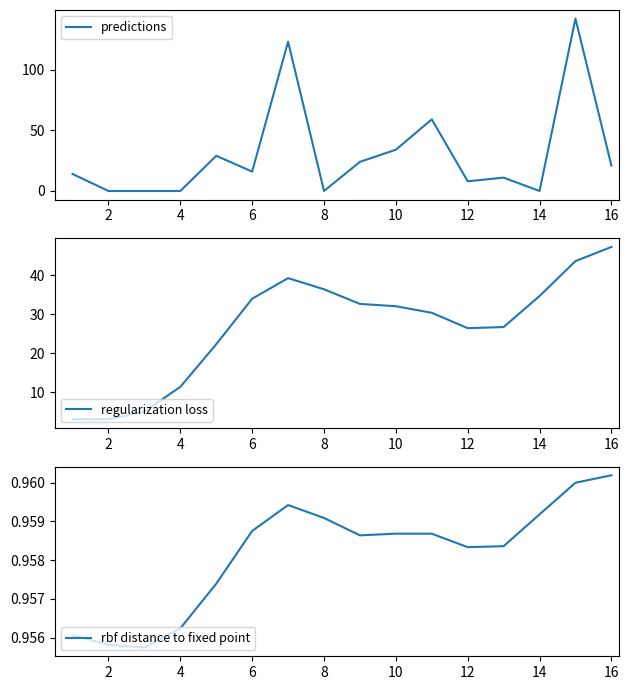

True or false: predictions has more than 1 interior local peaks.

True